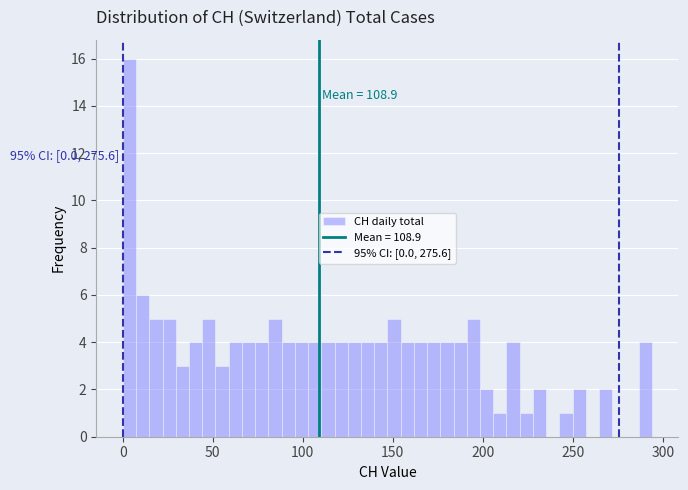

Read against the x-axis, roughly where is the centre of the tallest bar?

5